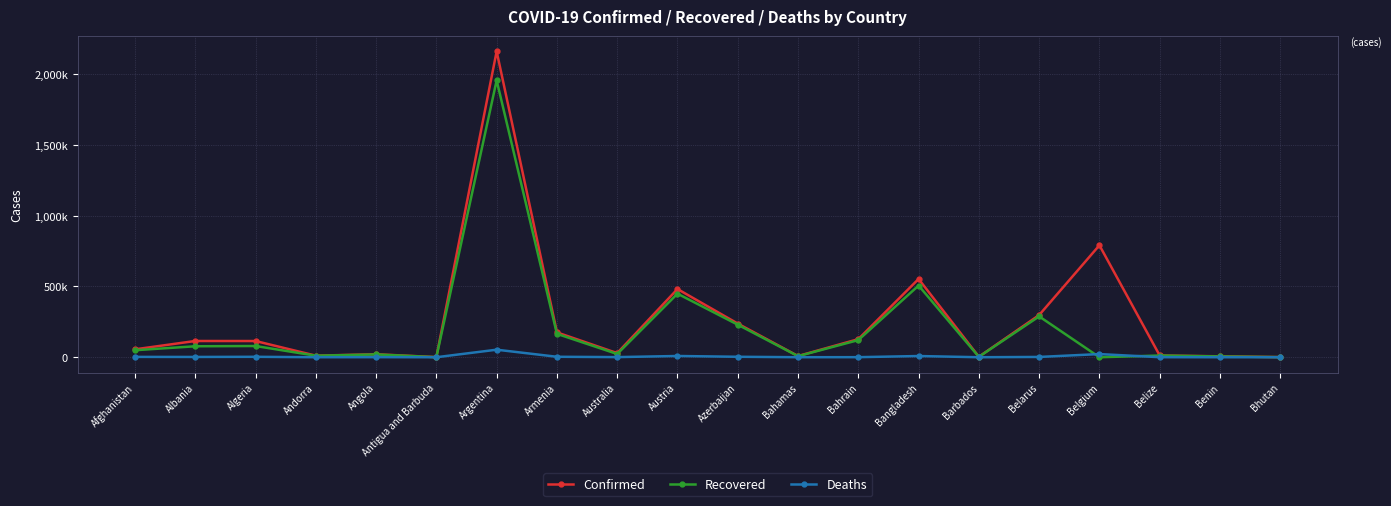

What are all the series names shown in the legend?

Confirmed, Recovered, Deaths